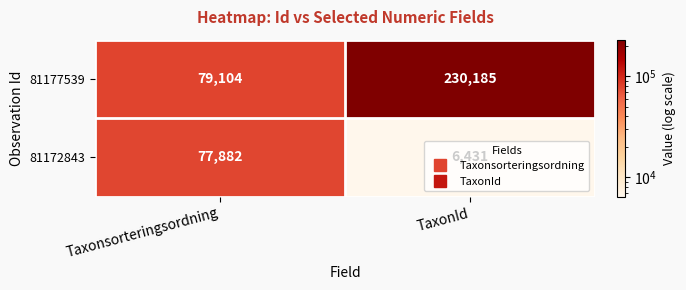

True or false: 81177539 has a value of 79104 at Taxonsorteringsordning.

True